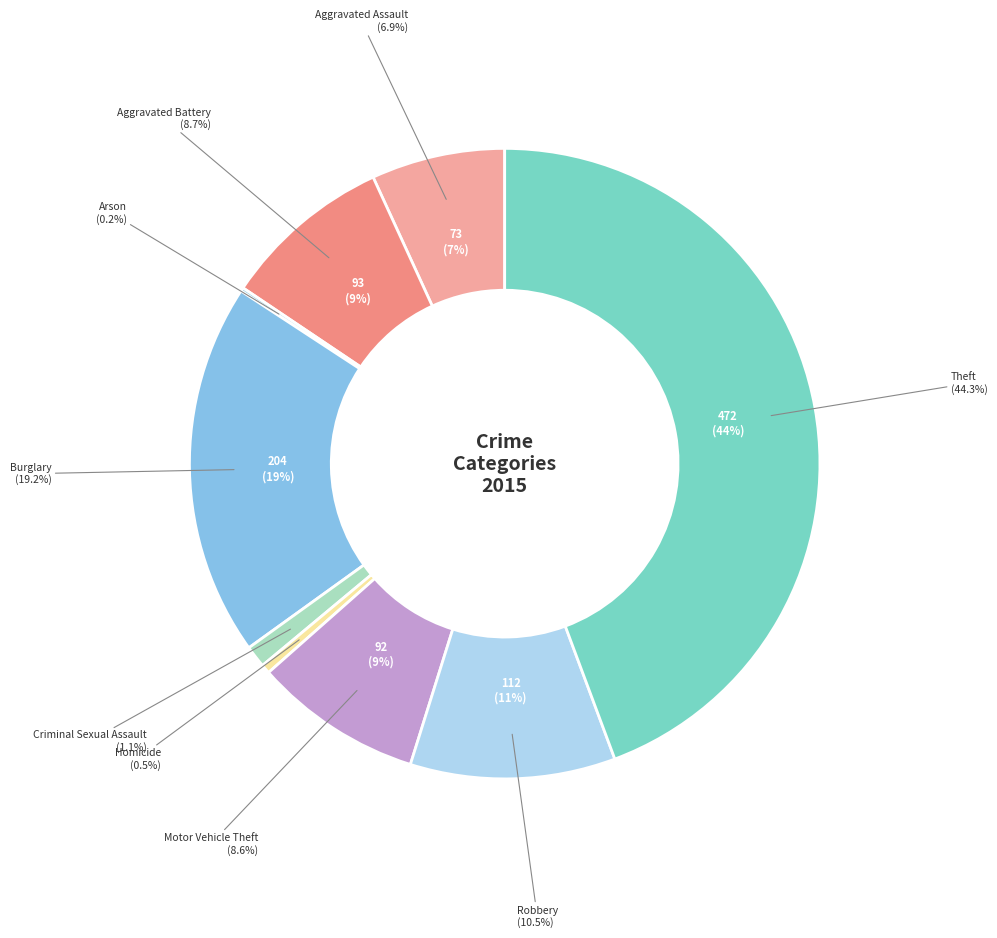

What is the change in value from Aggravated Assault to Criminal Sexual Assault?

-61